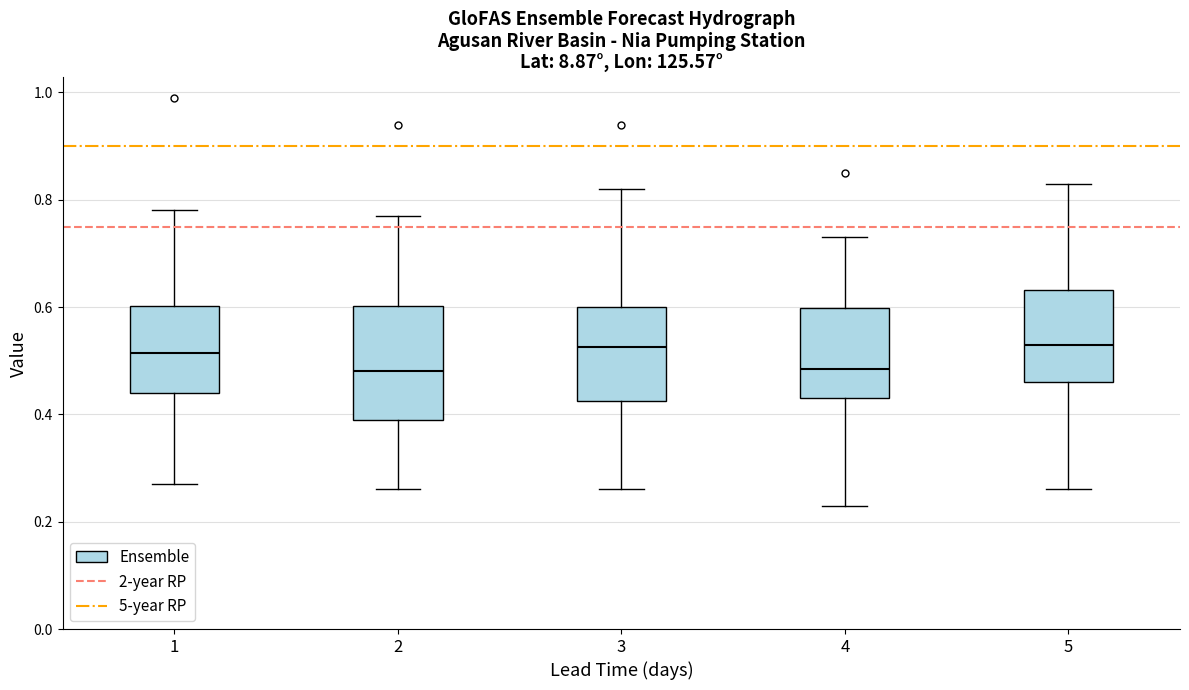

Where is the lower edge of the box at x = 4 on the y-axis? The values are not printed on the chart, so give them approximately, as read against the axis.

0.44